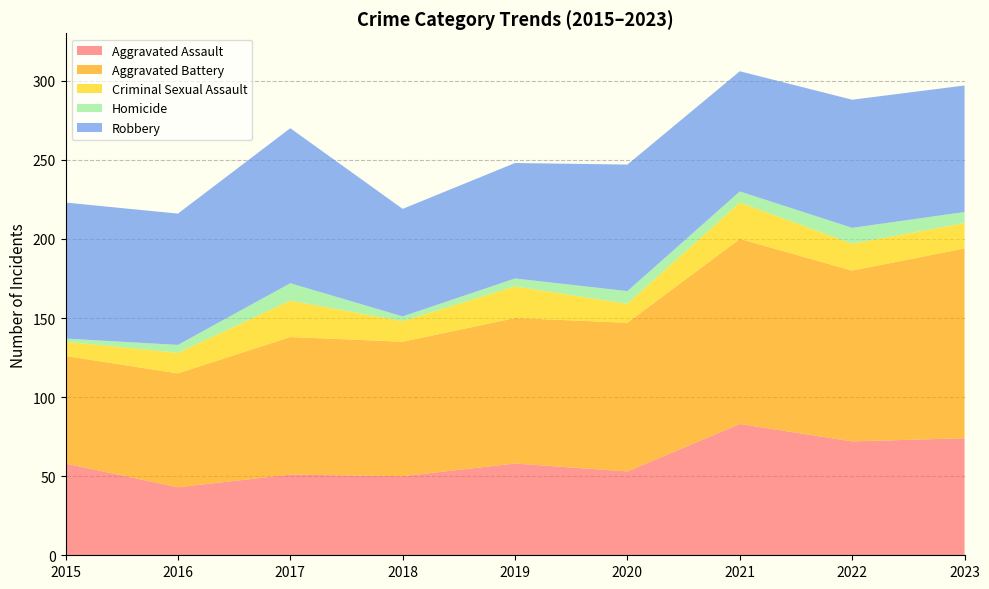

Reading left to right, extract all data points from this chart.

Aggravated Assault: 58	43	51	50	58	53	83	72	74
Aggravated Battery: 68	72	87	85	92	94	117	108	120
Criminal Sexual Assault: 9	13	23	13	20	12	23	17	16
Homicide: 2	5	11	3	5	8	7	10	7
Robbery: 86	83	98	68	73	80	76	81	80